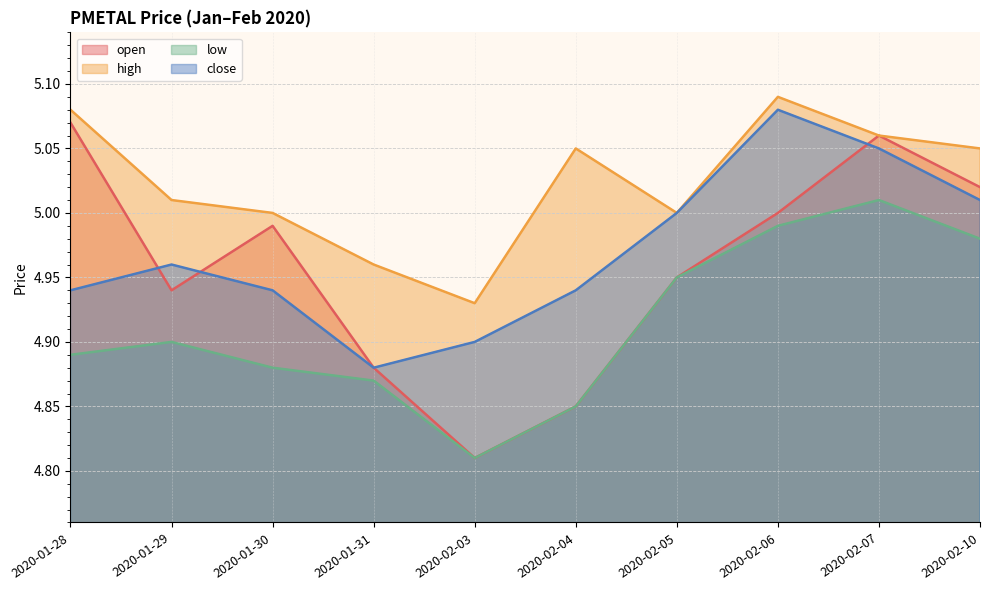

What is the sum of the low values at 2020-01-28 and 2020-01-31?

9.8